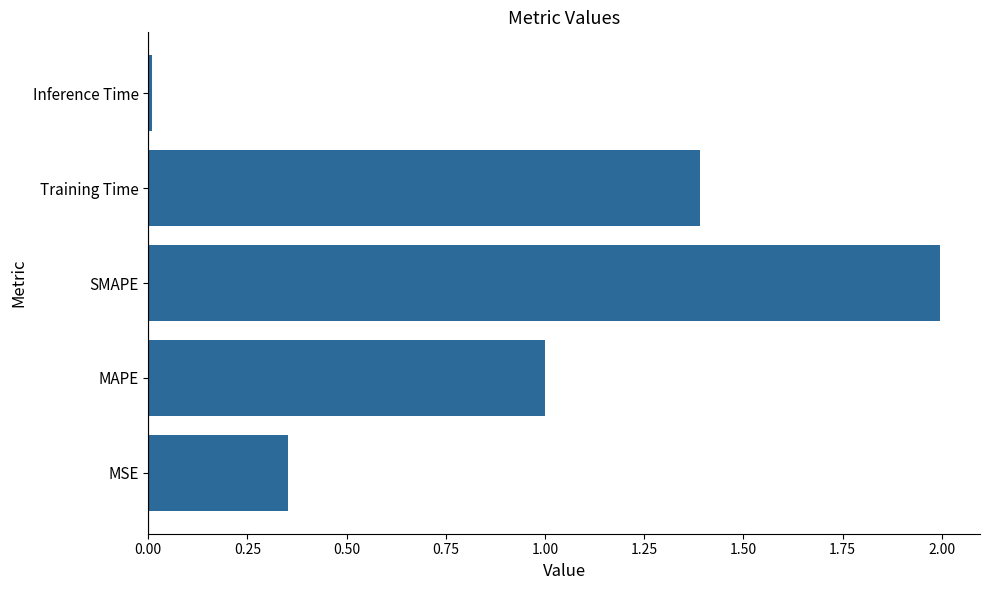

What is the greatest value displayed?

2.0